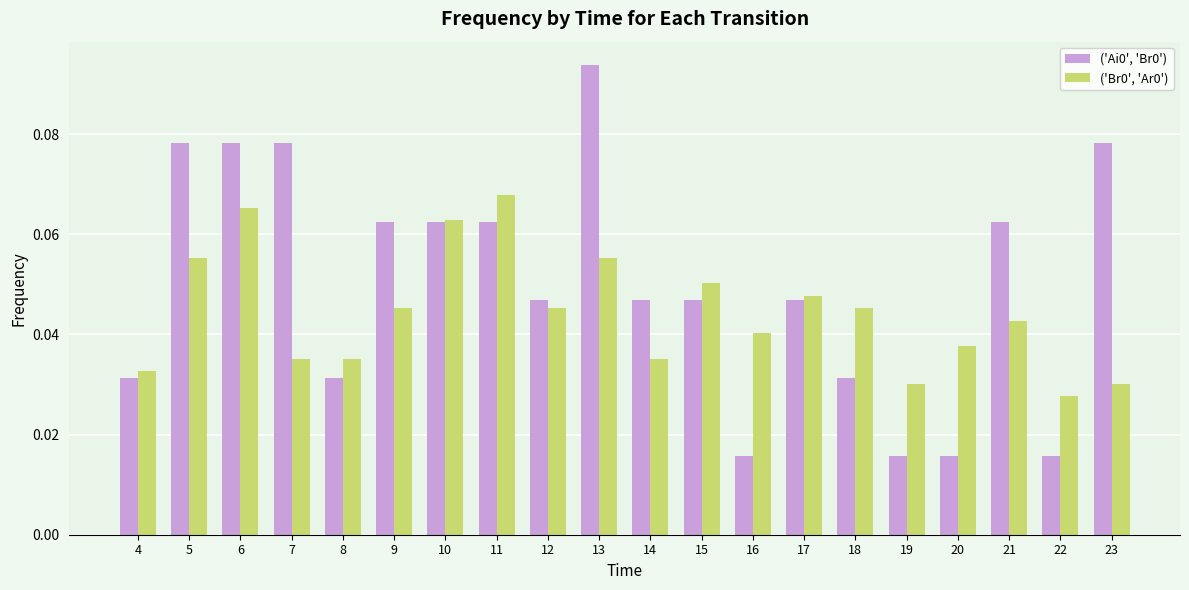

At which label is ('Br0', 'Ar0') closest to 0?

22